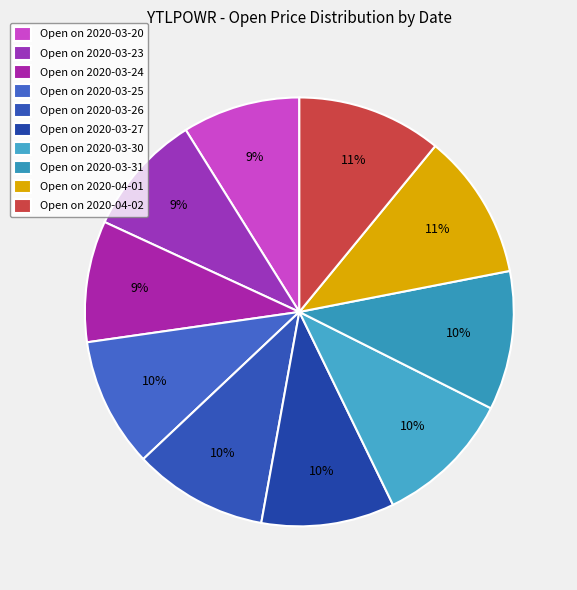

Which slice is the largest?

2020-04-01